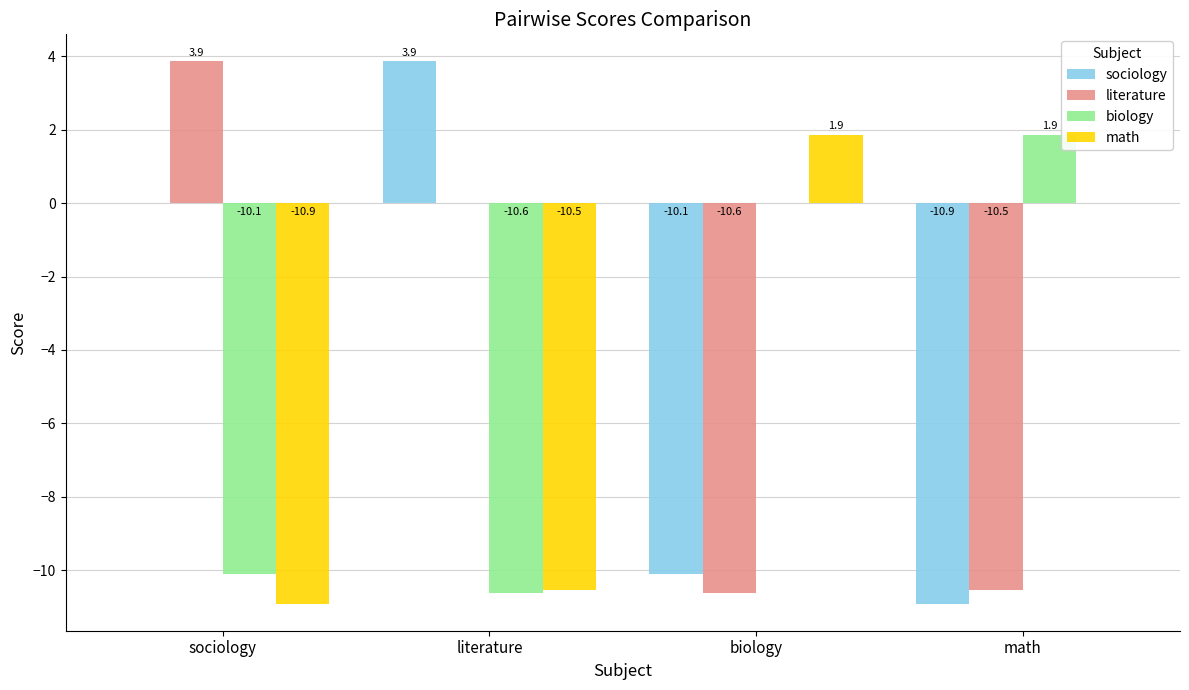

Reading right to left, transcribe all the data shown in this chart.

sociology: math=-10.9	biology=-10.1	literature=3.9	sociology=0.0
literature: math=-10.5	biology=-10.6	literature=0.0	sociology=3.9
biology: math=1.9	biology=0.0	literature=-10.6	sociology=-10.1
math: math=0.0	biology=1.9	literature=-10.5	sociology=-10.9